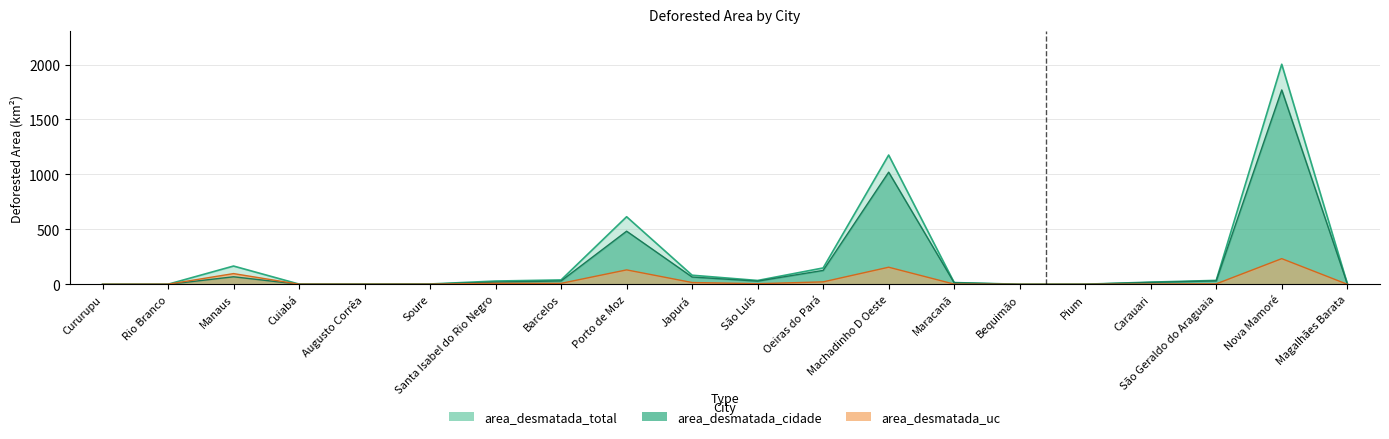

What is the value of the area_desmatada_total point at the 16th from the left?

1.1